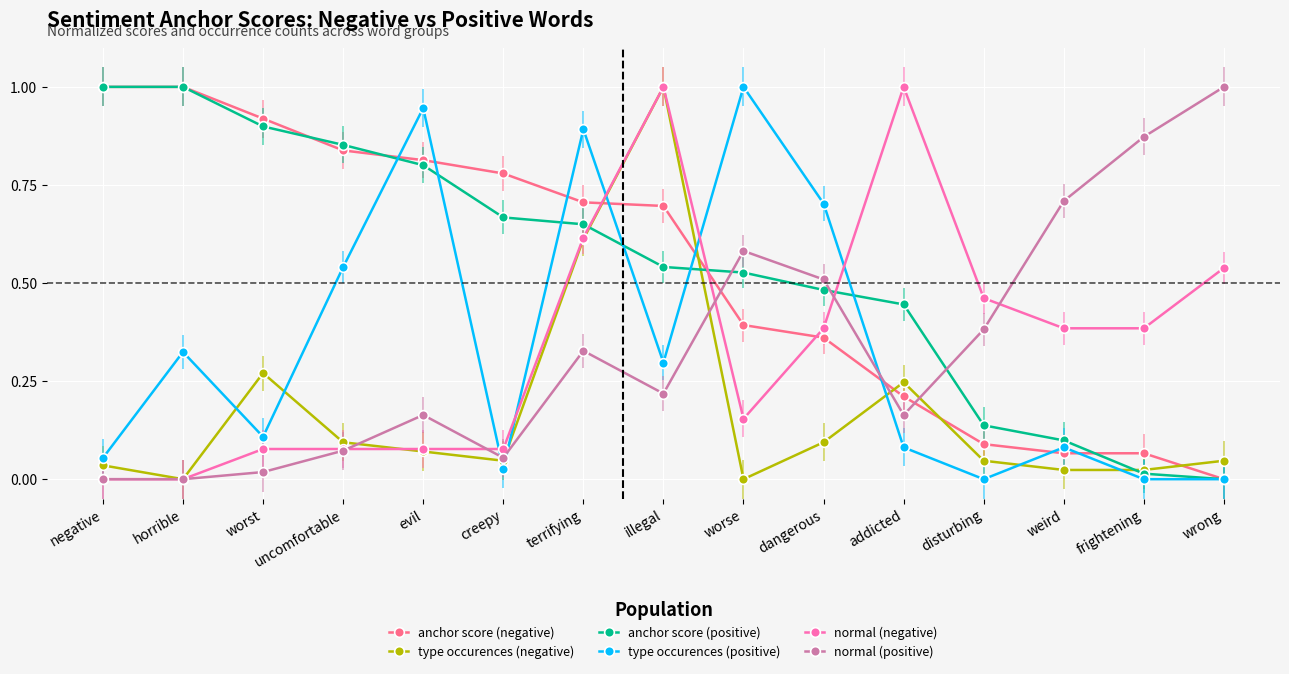

True or false: type occurences (negative) and normal (negative) cross at least once.

True